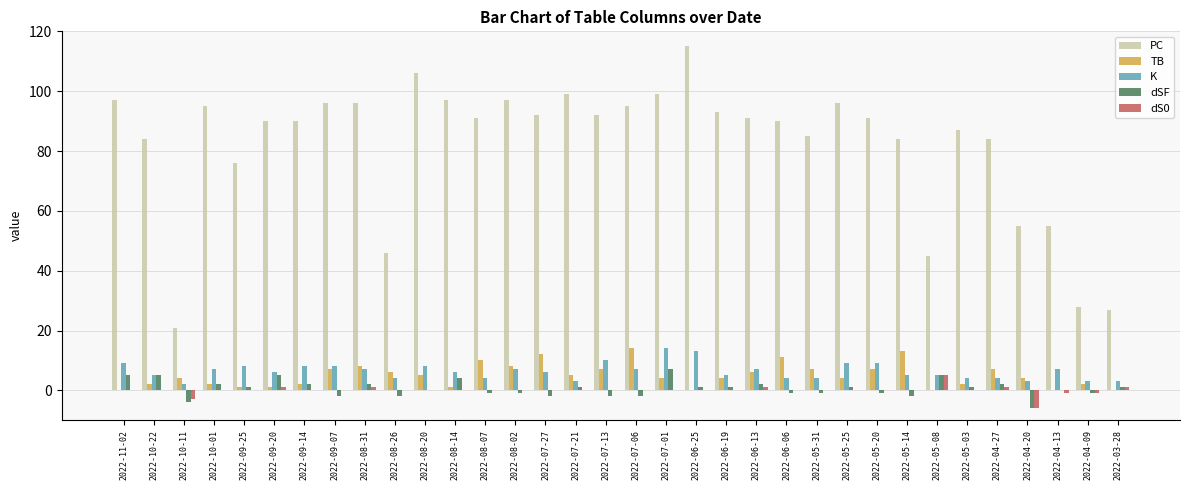

The K series shows 9 at 2022-11-02. True or false?

True